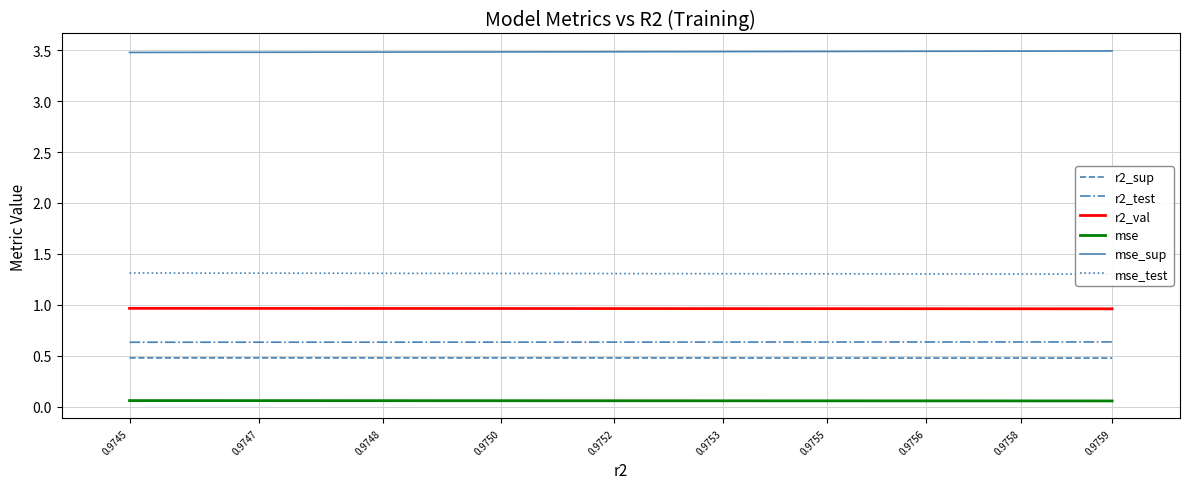

What is the maximum value shown in the chart?

3.5